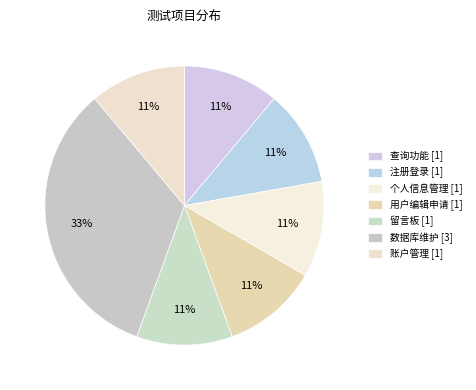

How many segments does this pie chart have?

7